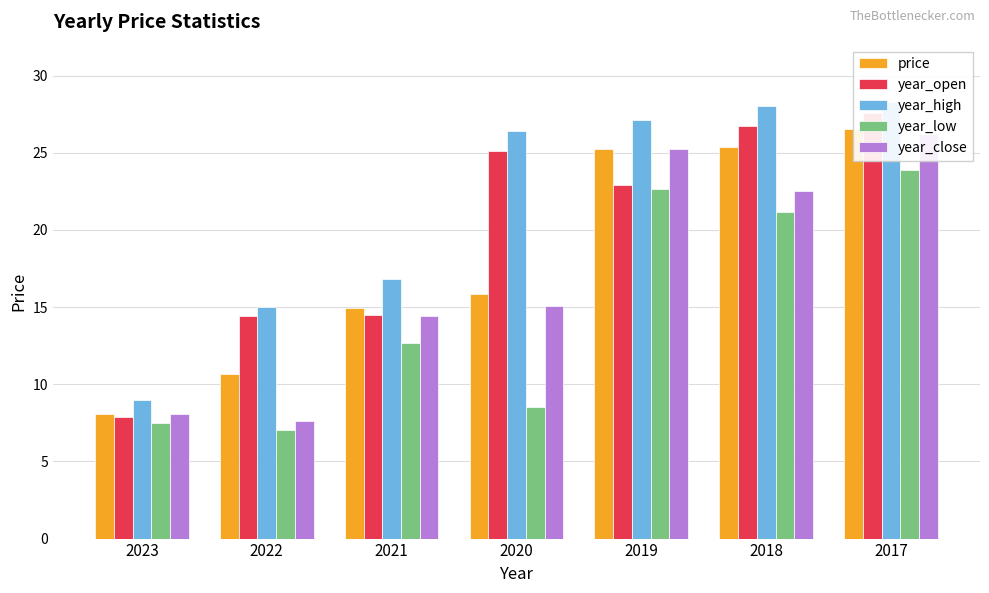

Count the number of data series in this chart.

5